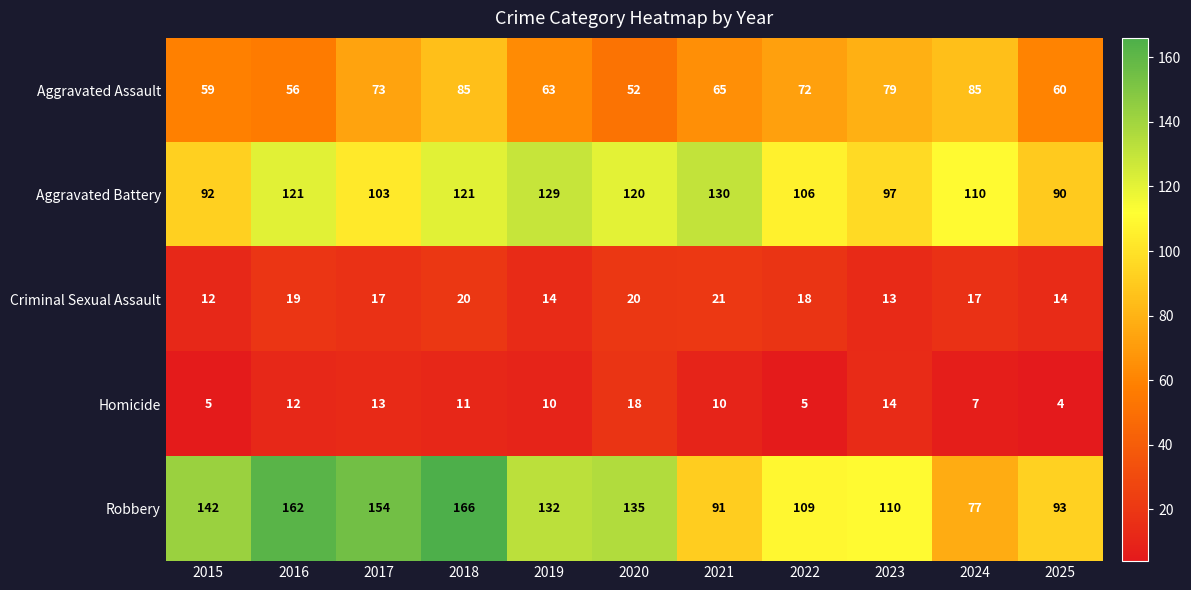

What is the sum of all Aggravated Assault values?

749